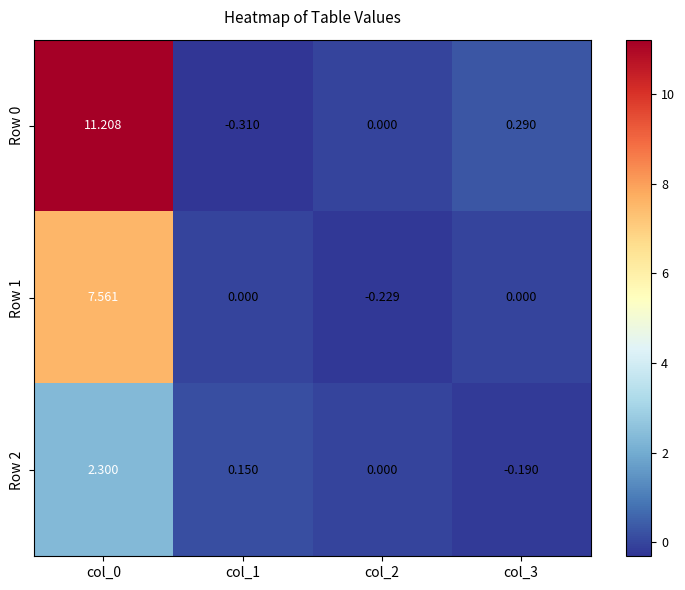

Is the value of Row 0 at col_2 greater than the value of Row 1 at col_0?

No